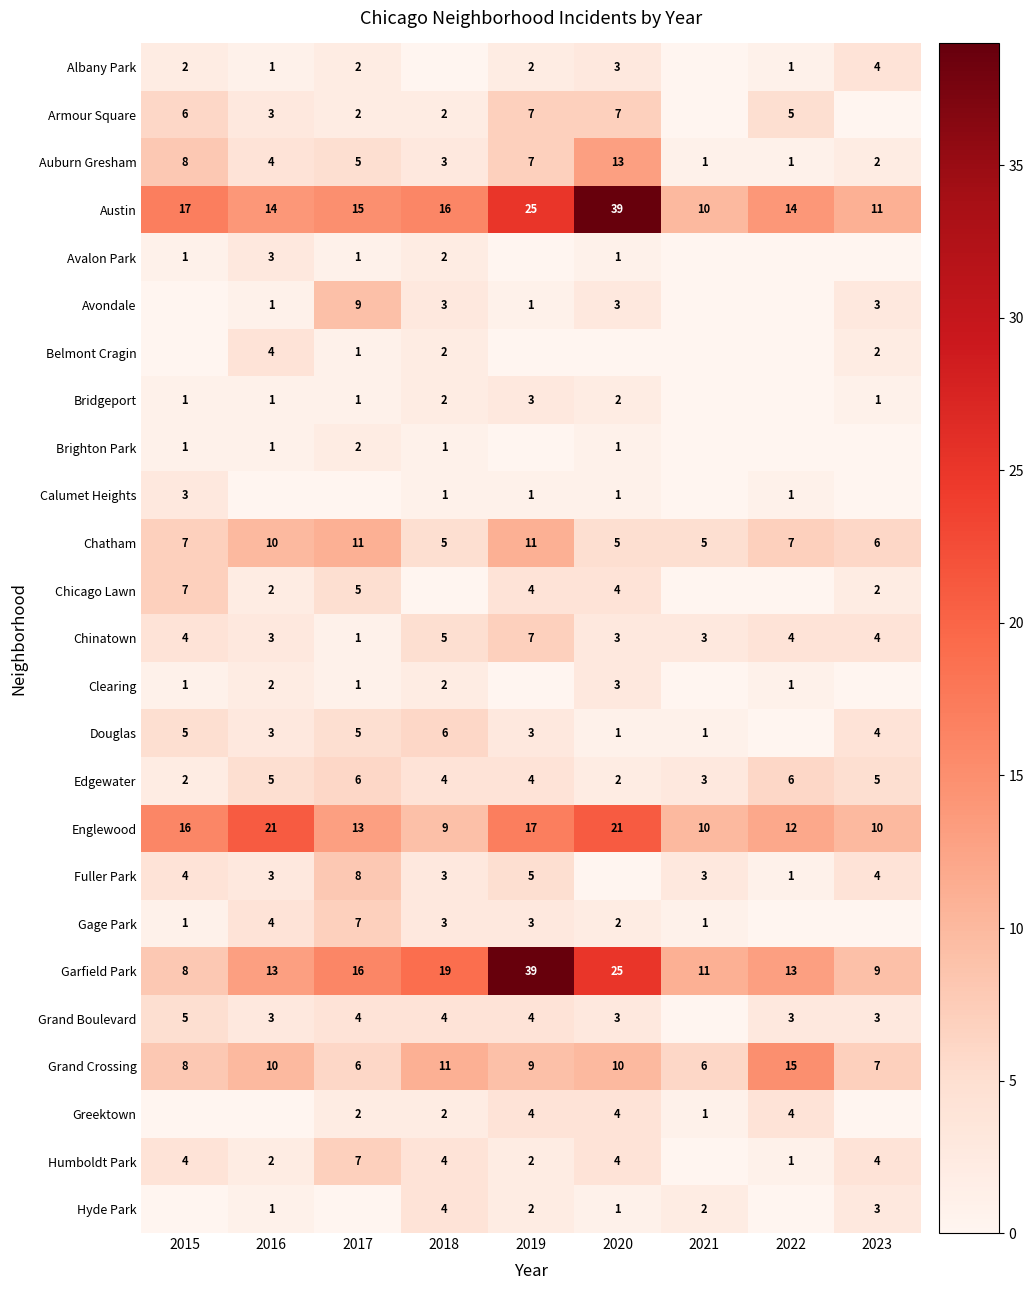

Where is Auburn Gresham nearest to the value 7?

2019